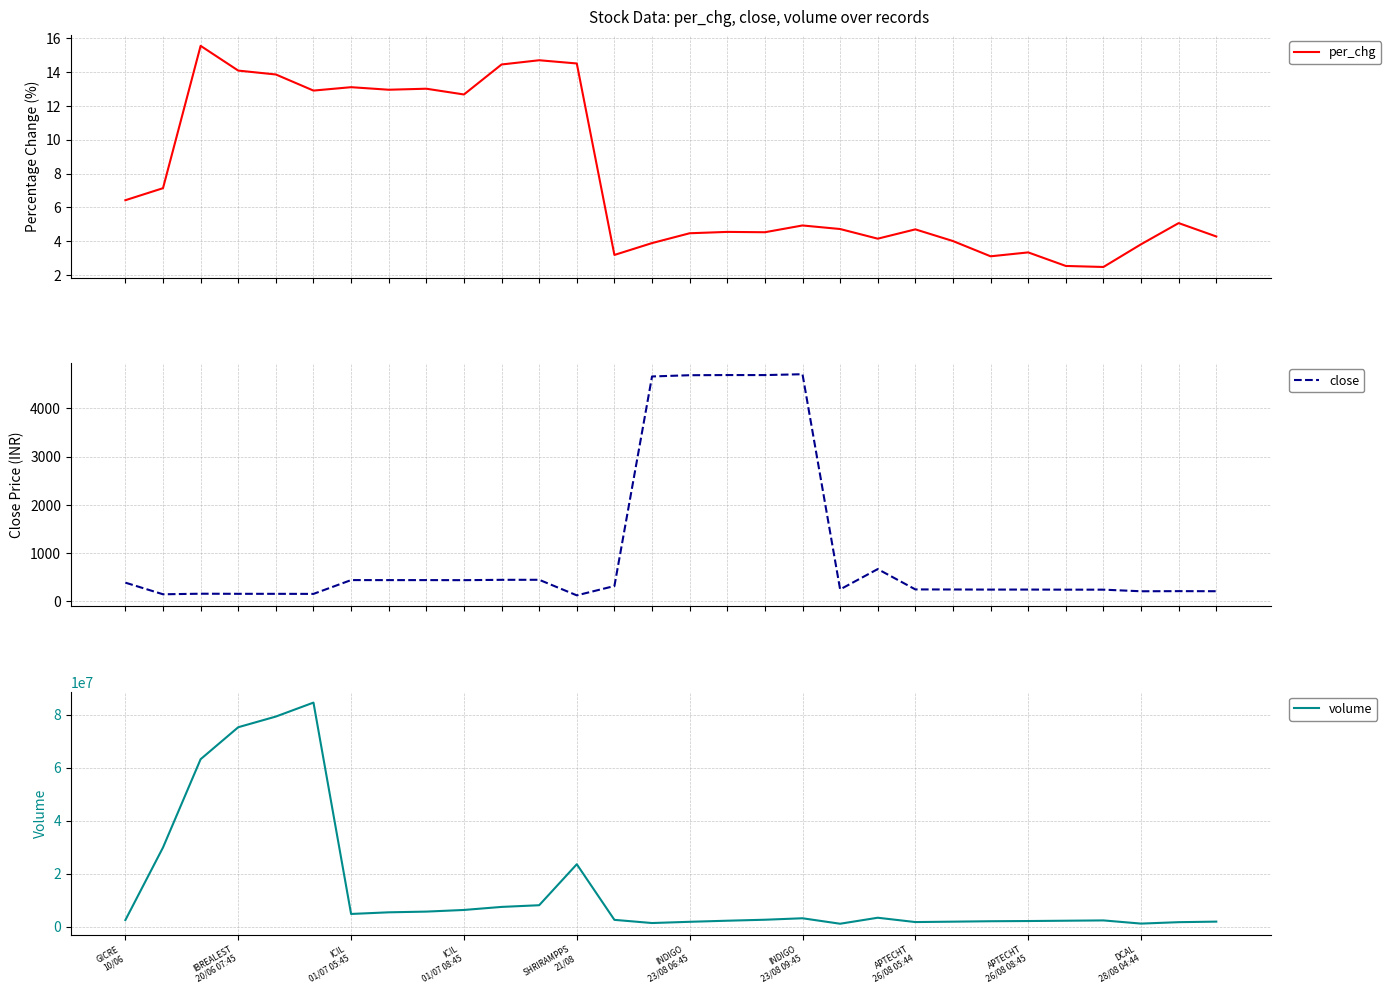

What is the highest value of the per_chg series?

15.5